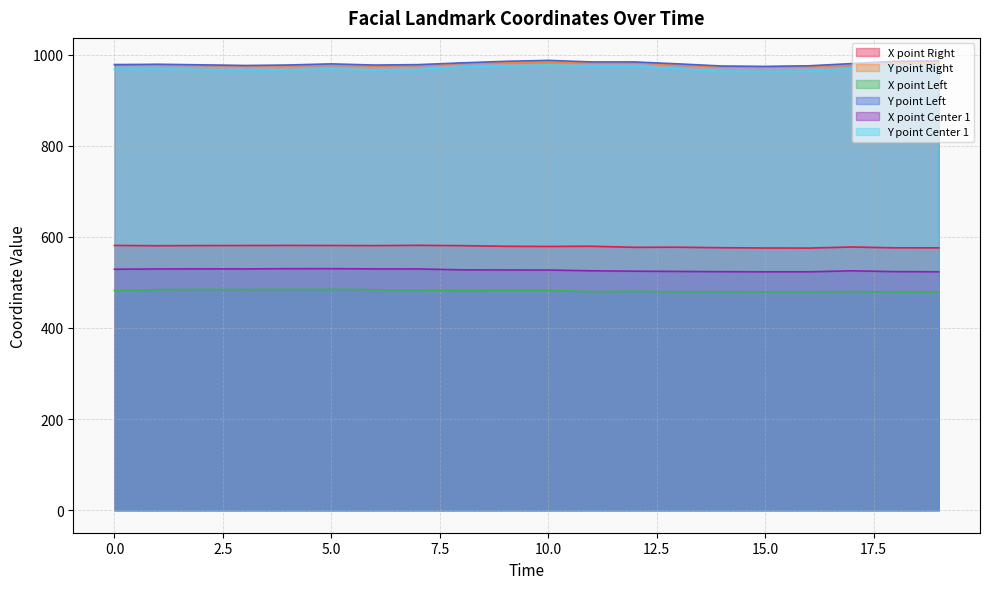

How many lines are shown in the chart?

6